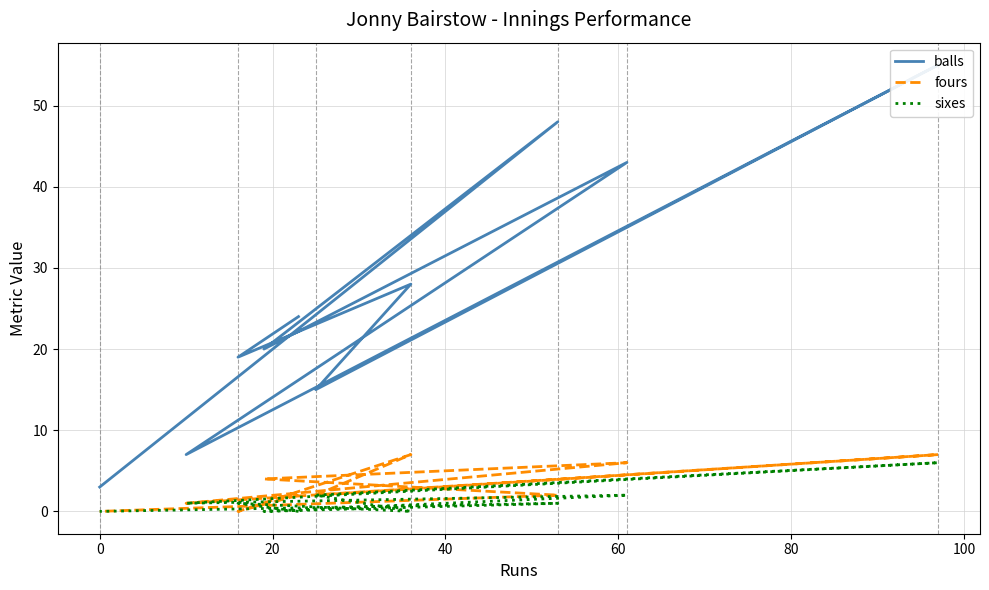

Rank the series by their maximum value, from lowest to highest.

sixes, fours, balls